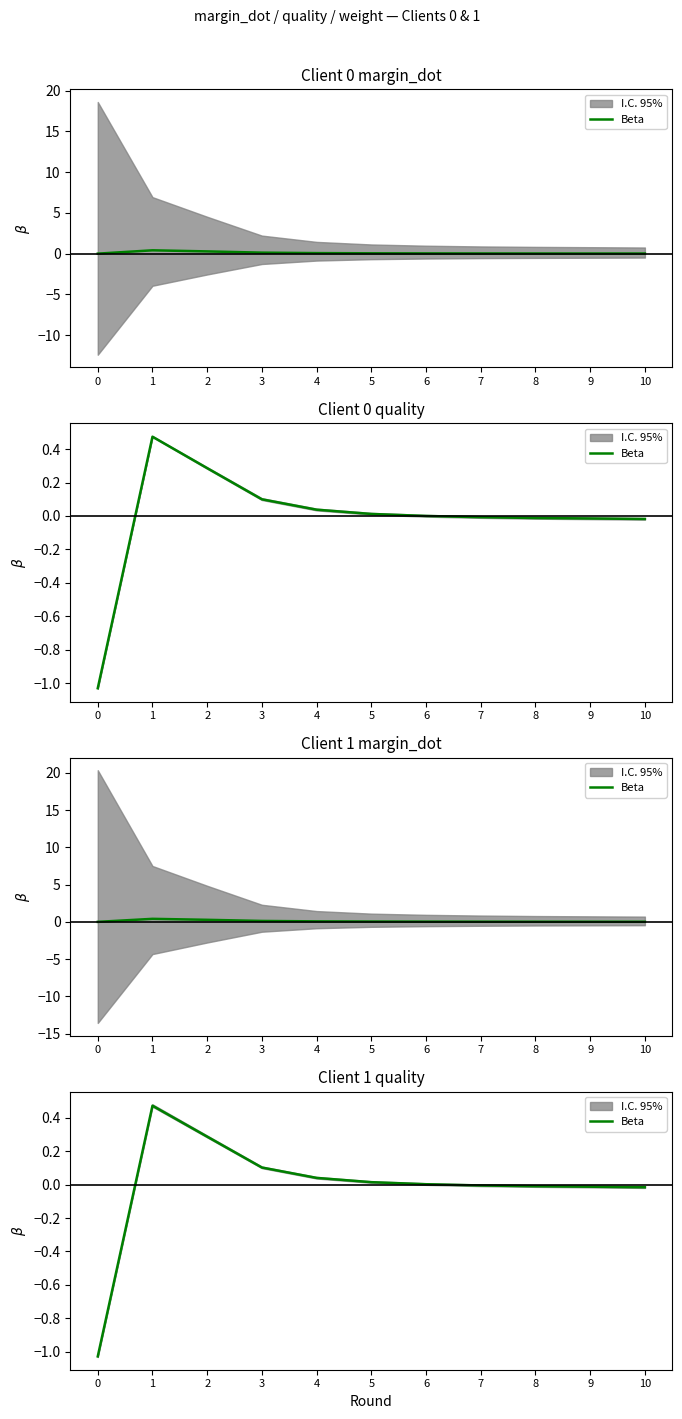

How many negative values are there?

5